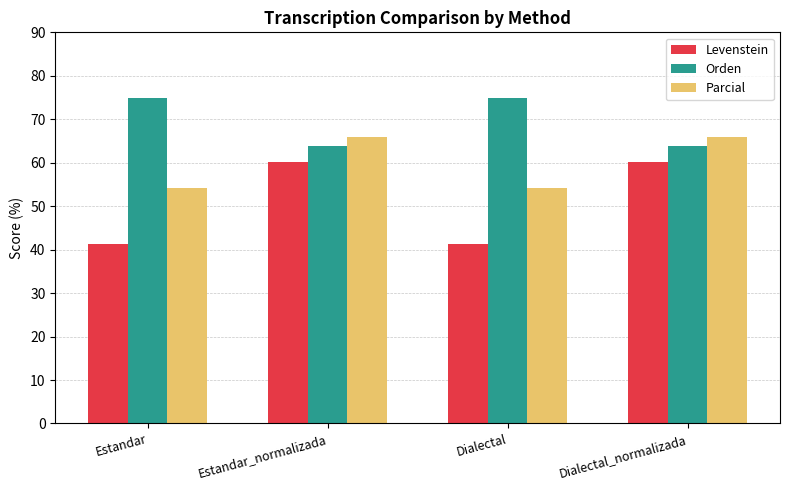

Where does the Orden series first go above 74?

Estandar